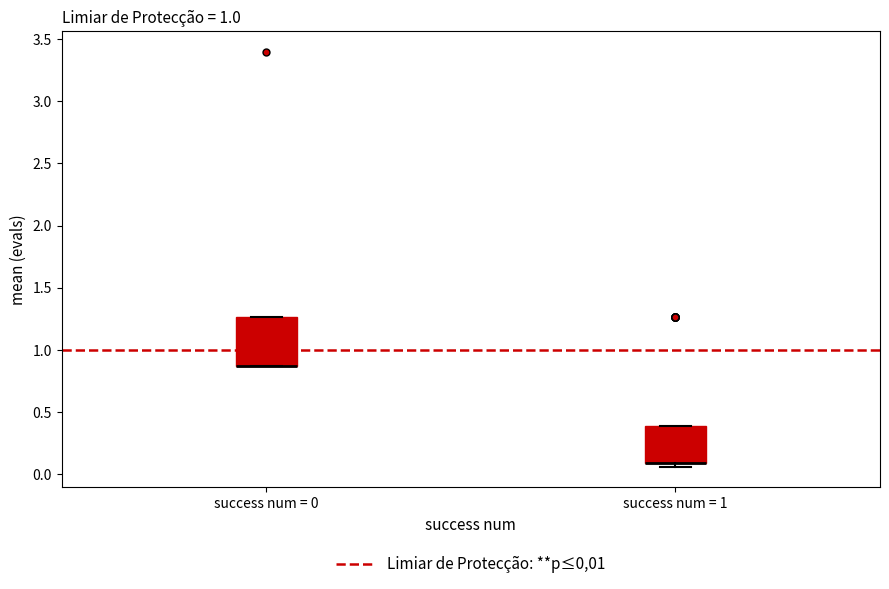

Reading left to right, read every box against the y-axis: the position of its median line, the range the box covers, and the ends of its whiskers. The values are not printed on the chart, so give them approximately, as read against the axis.

success num = 0: median 0.85 (drawn on the box's lower edge), box 0.85 to 1.25, whiskers 0.85 to 1.25
success num = 1: median 0.10 (drawn on the box's lower edge), box 0.10 to 0.40, whiskers 0.05 to 0.40